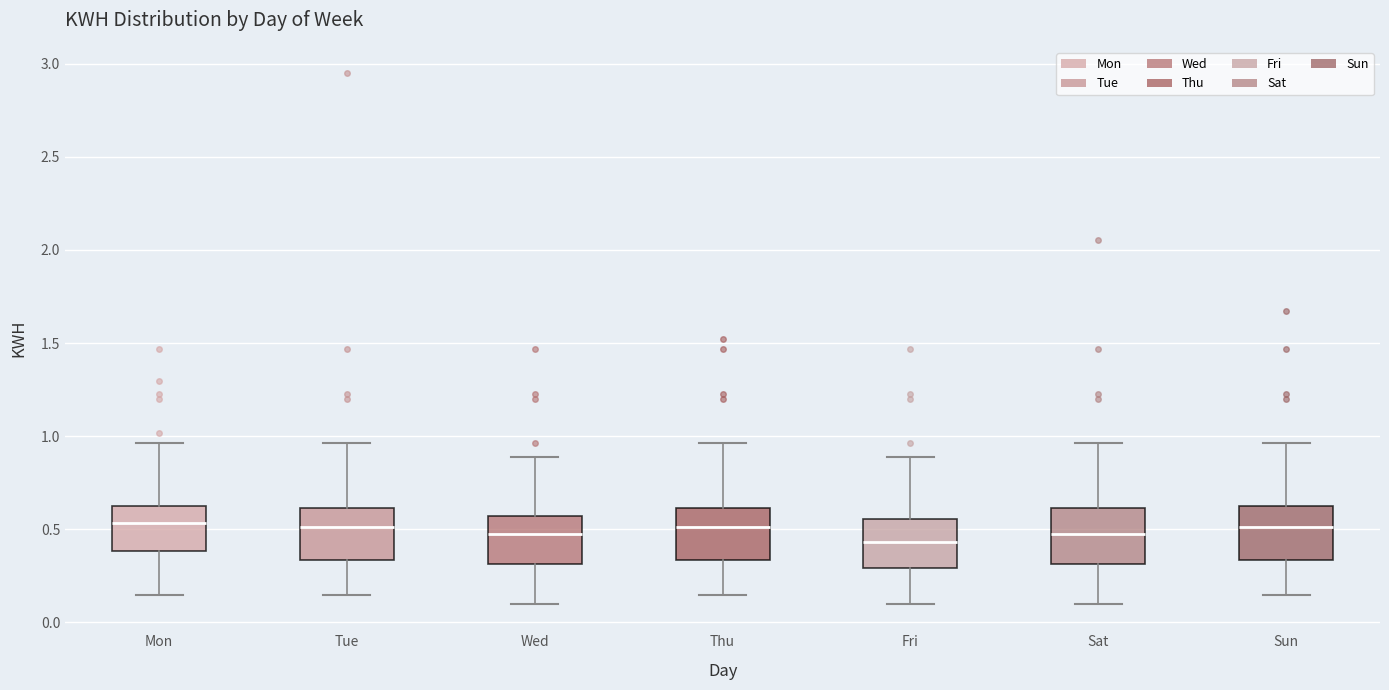

Where is the upper edge of the box for Sun on the y-axis? The values are not printed on the chart, so give them approximately, as read against the axis.

0.65